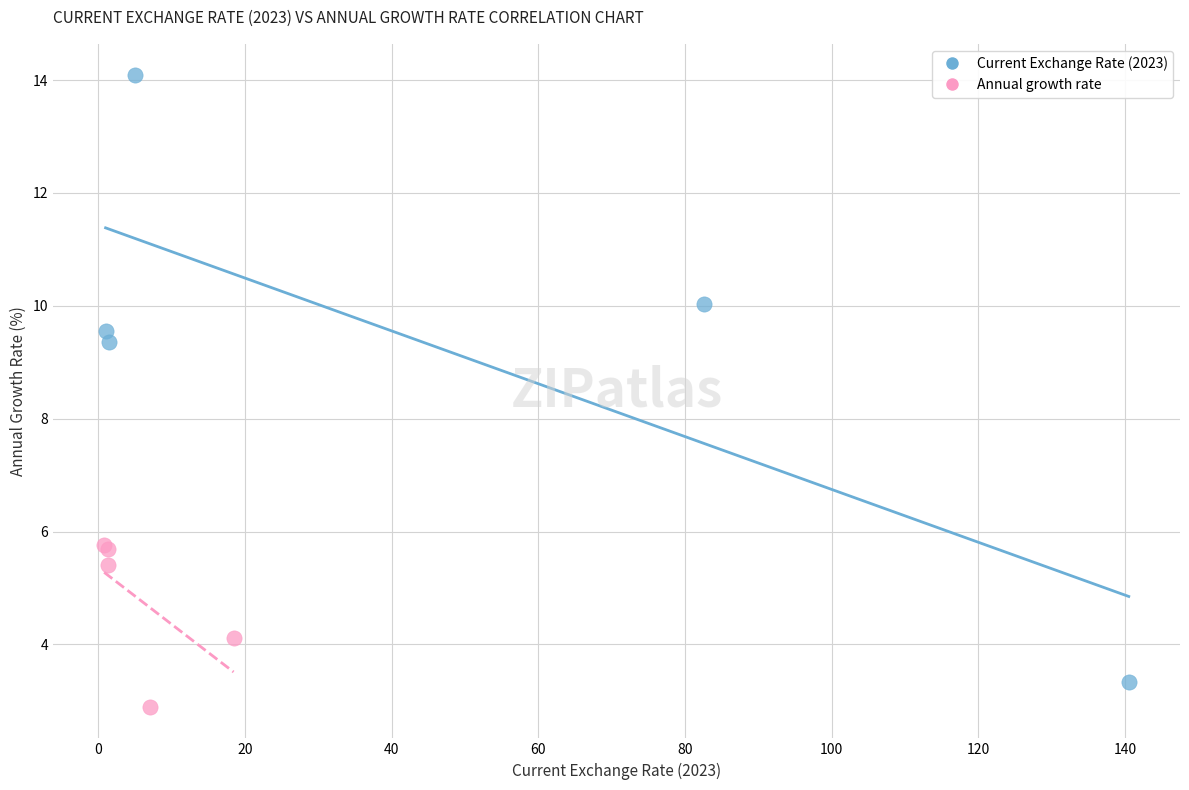

Which series has the widest spread of Y values?

Current Exchange Rate (2023)